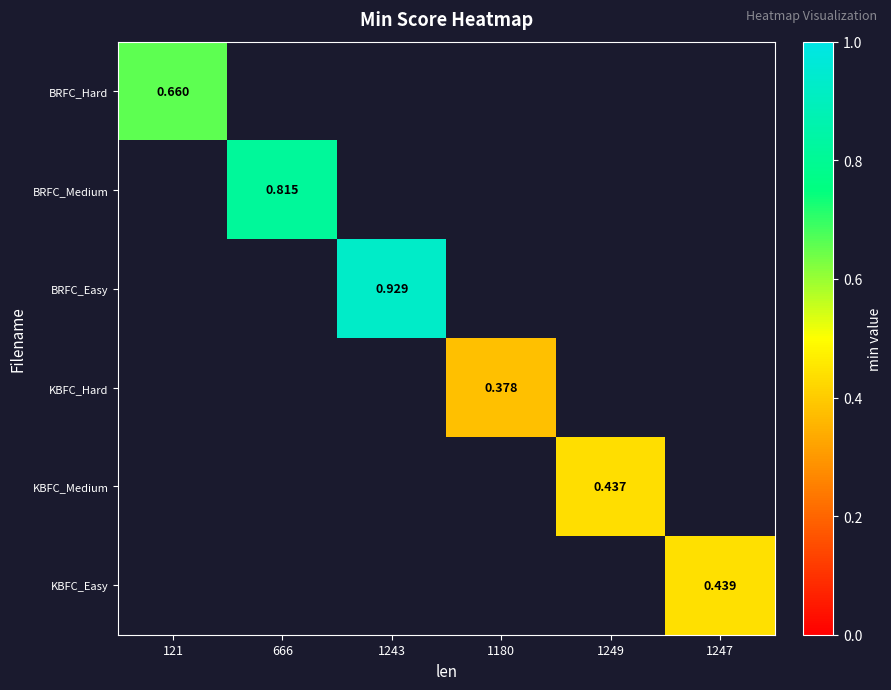

Is the value of KBFC_Easy at 1249 greater than the value of BRFC_Easy at 1249?

No